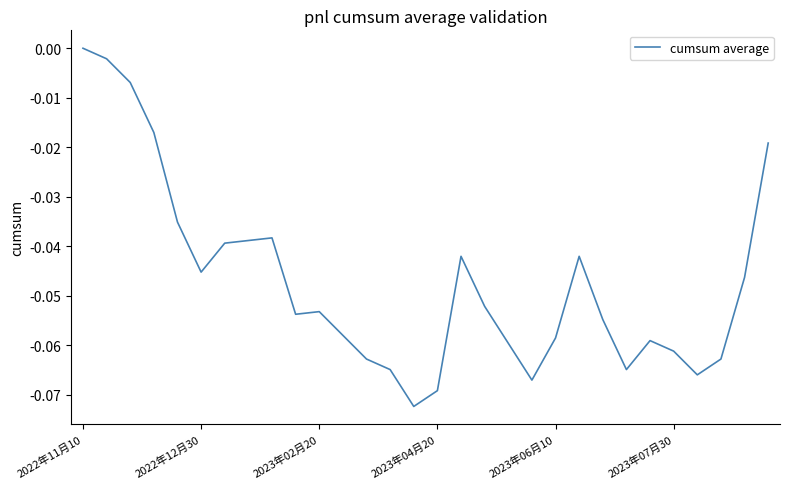

How many lines are shown in the chart?

1